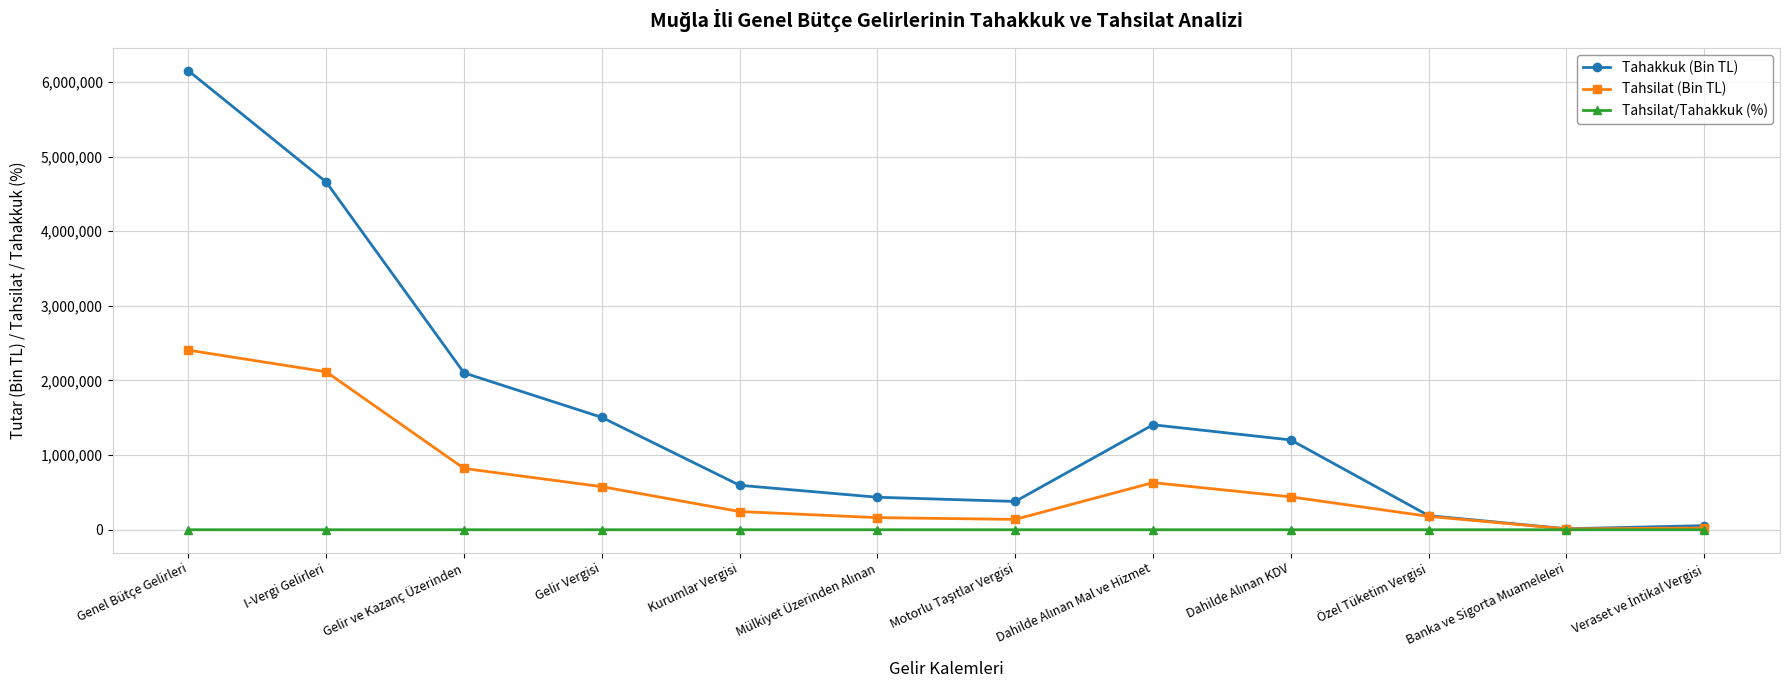

What is the spread (max minus min) of values at I-Vergi Gelirleri?

4658093.6